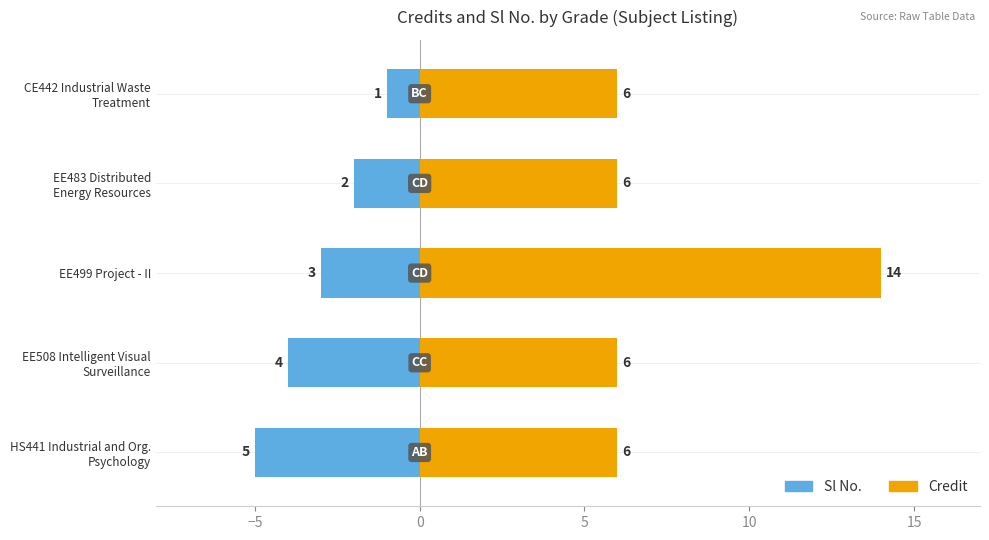

List the series in order of their peak value, lowest first.

Sl No., Credit